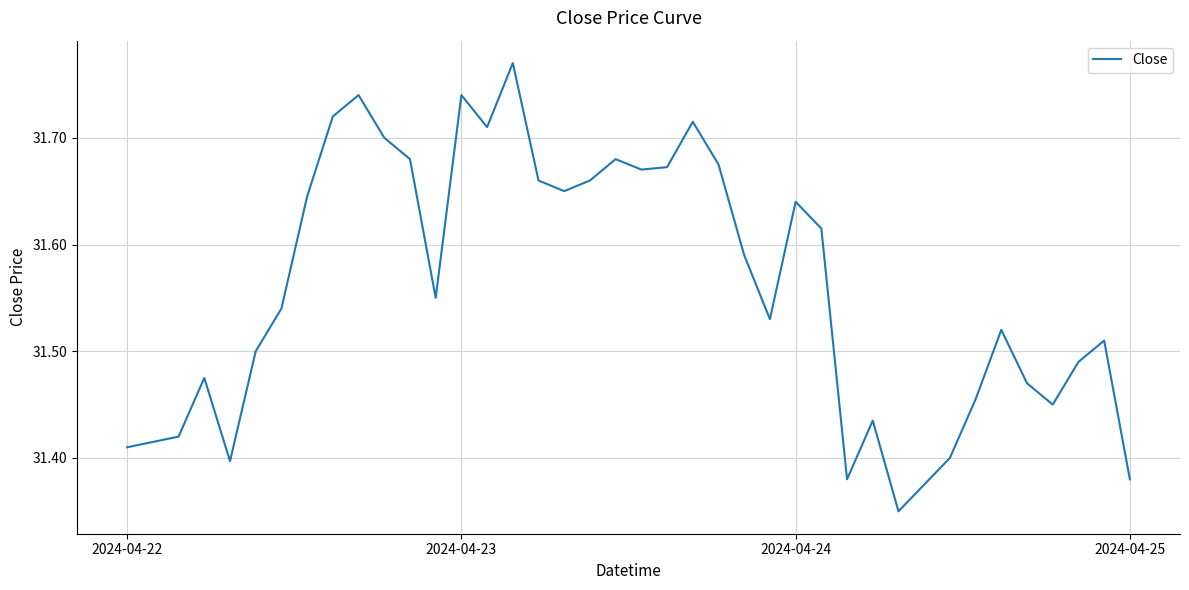

What is the difference between the maximum and minimum values?

0.4